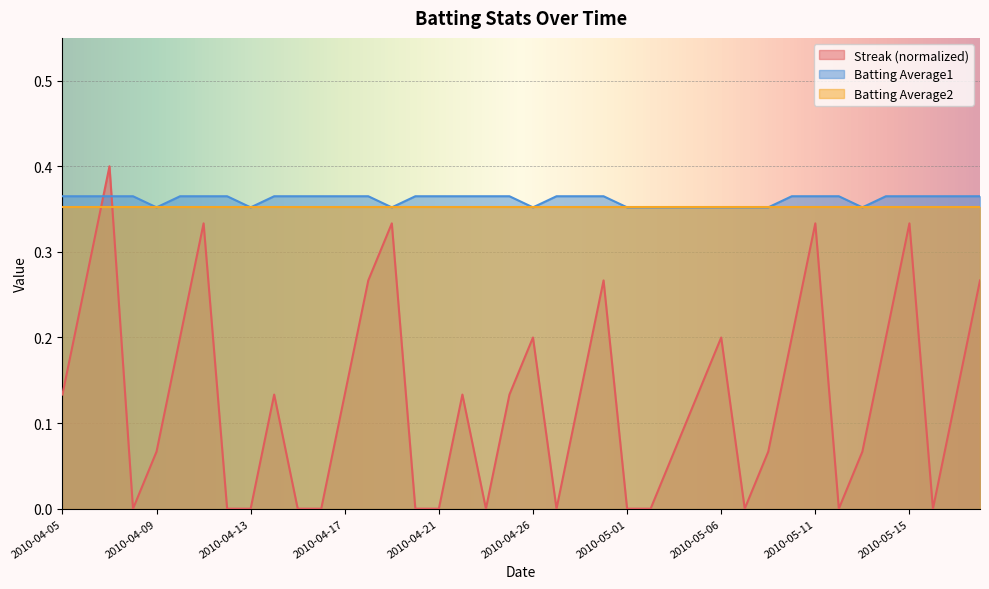

How many intersections are there between Streak and Batting Average1?

2